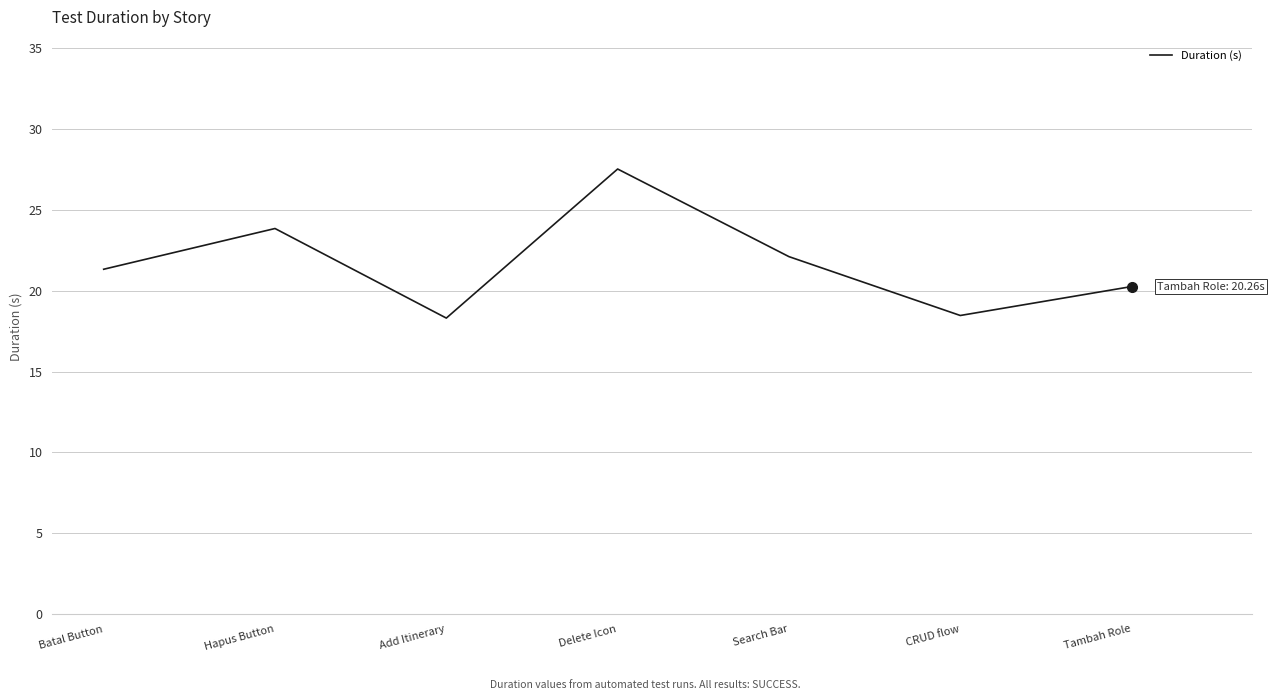

Reading left to right, transcribe all the data shown in this chart.

Batal Button=21.3	Hapus Button=23.9	Add Itinerary=18.3	Delete Icon=27.5	Search Bar=22.1	CRUD flow=18.5	Tambah Role=20.3